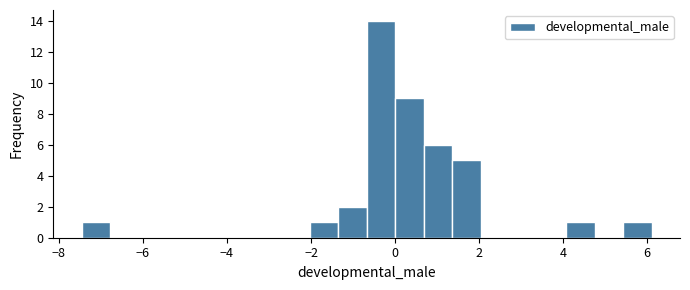

Around what value on the x-axis is the tallest bar? Give the approximate position of its centre, as read against the axis.

-0.4